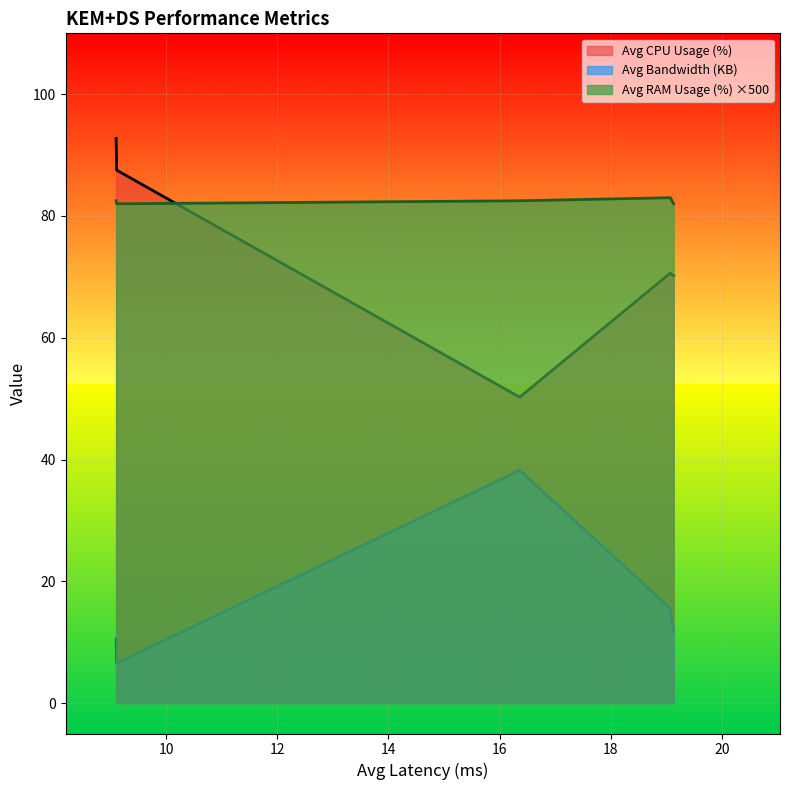

The value of Avg Bandwidth (KB) at 9.1 is 13.9. True or false?

False